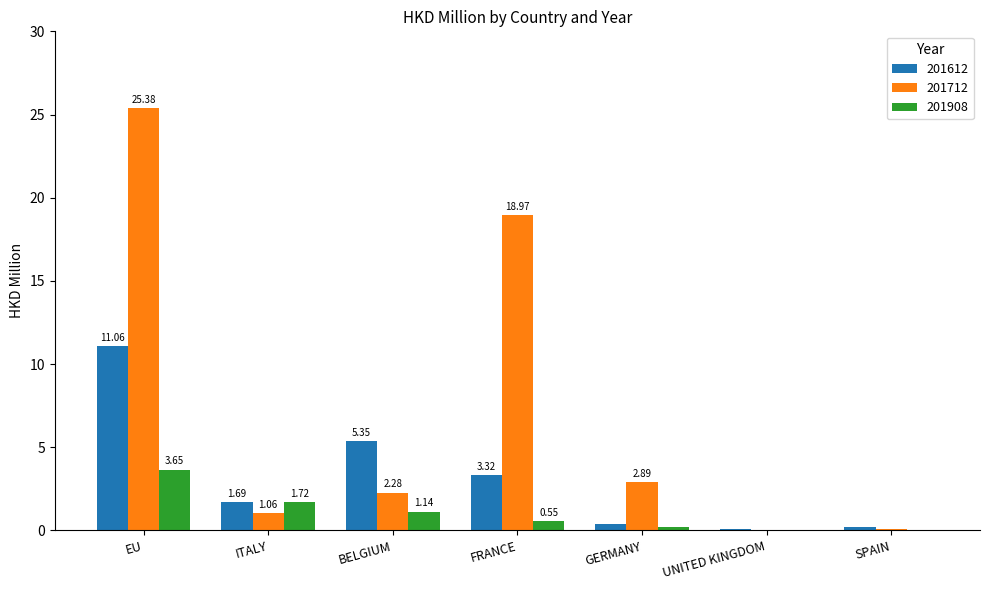

Where does the 201712 series first go above 2?

EU